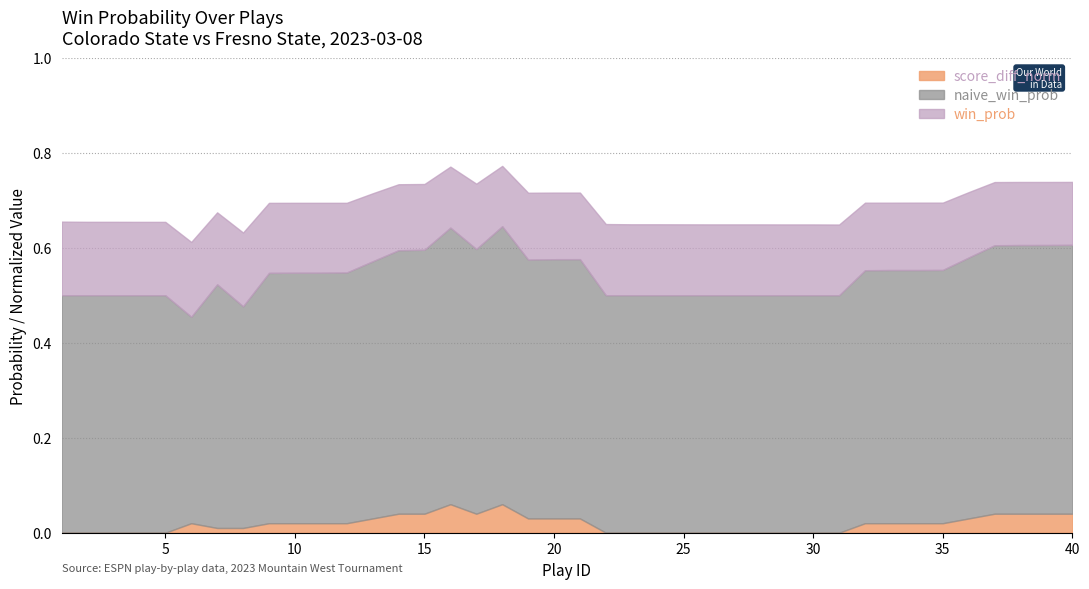

What is the difference between the second highest and second lowest values in the naive_win_prob series?

0.2